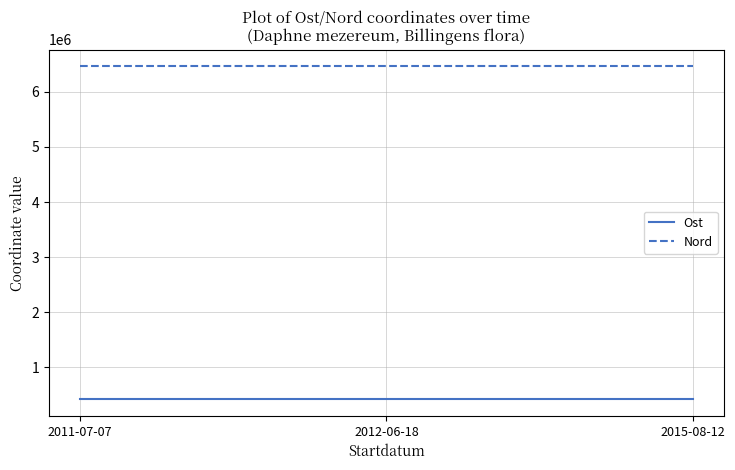

How many lines are shown in the chart?

2